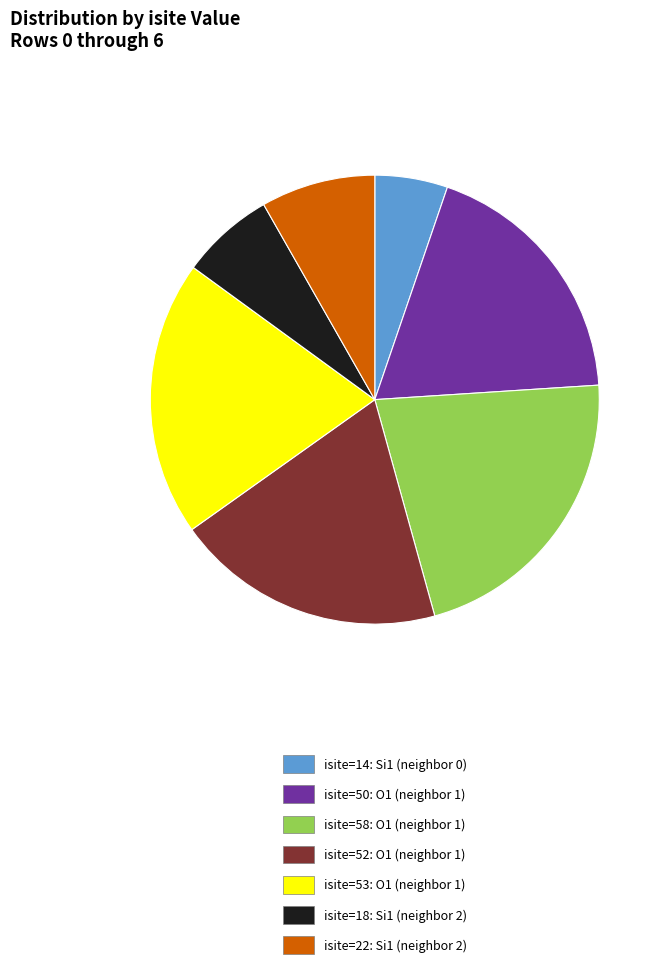

Combined, do isite=22: Si1 (neighbor 2) and isite=18: Si1 (neighbor 2) account for over 50%?

No